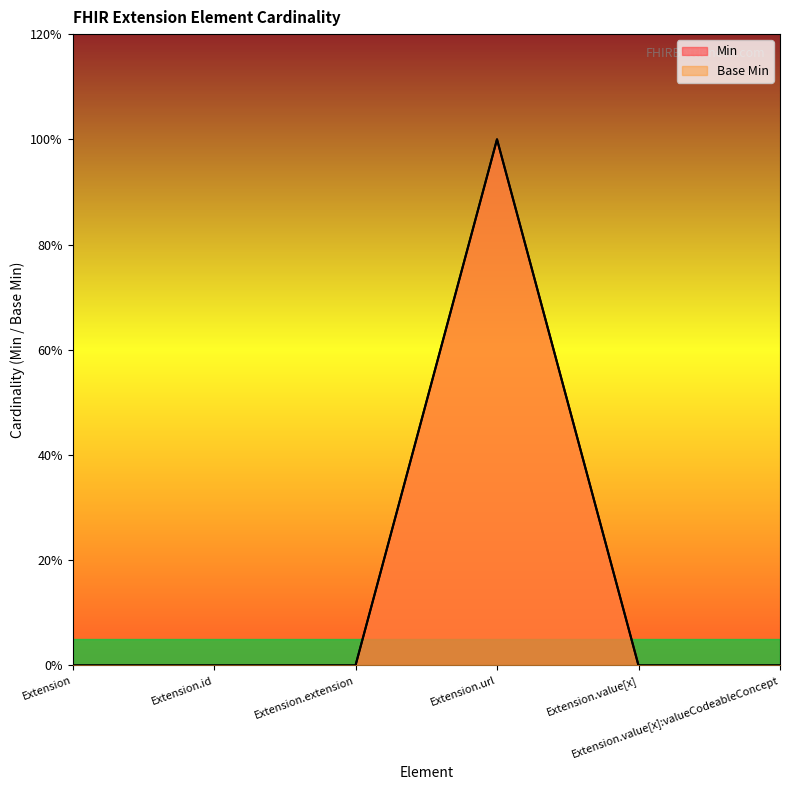

What is the label of the 1st point from the right?

Extension.value[x]:valueCodeableConcept